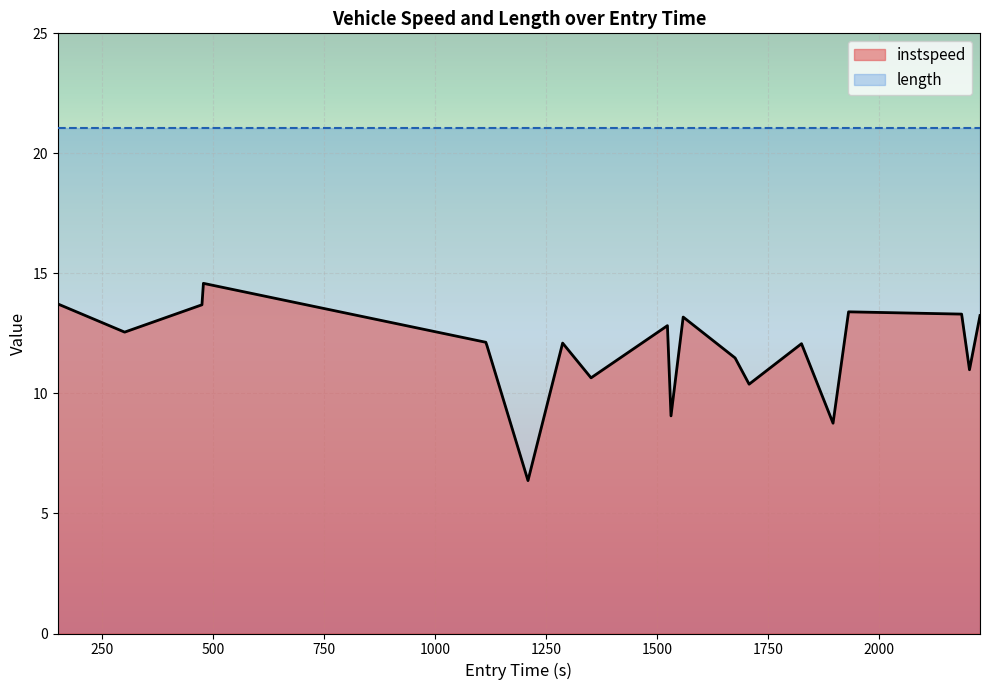

What is the minimum value for instspeed?

6.4